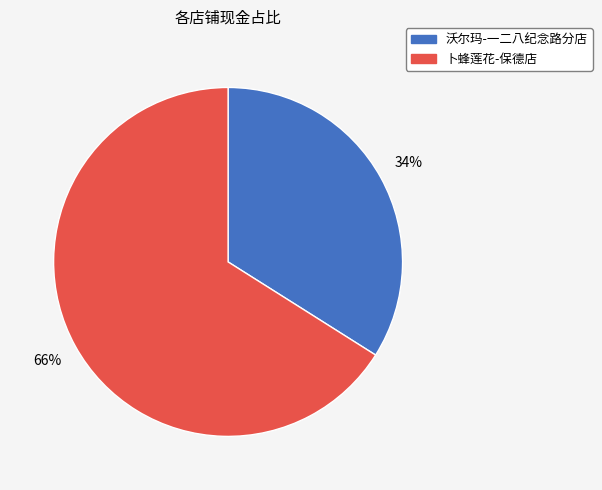

The 沃尔玛-一二八纪念路分店 slice represents 22% of the pie. True or false?

False